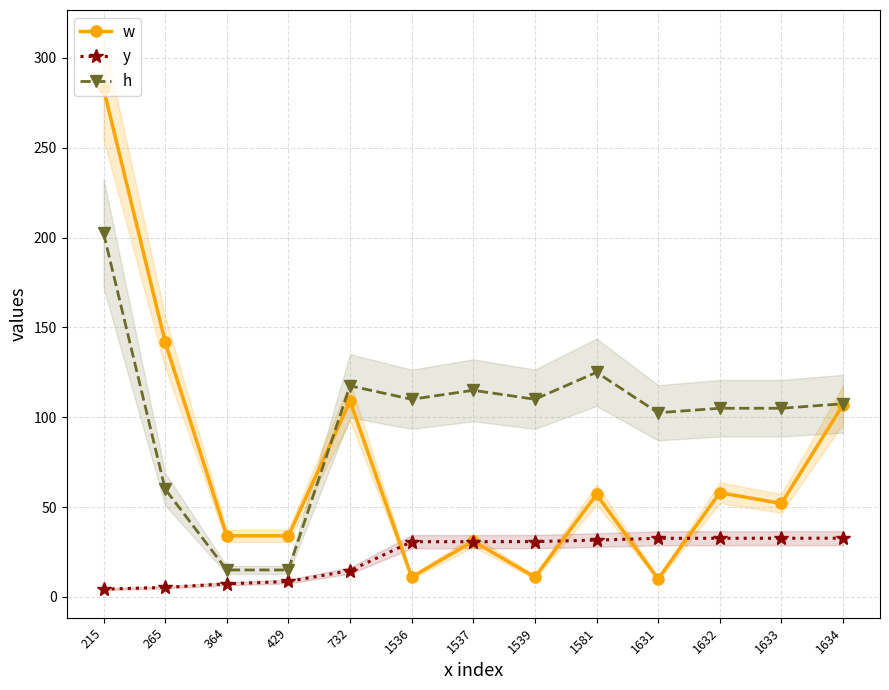

The w series shows 34.0 at 364. True or false?

True